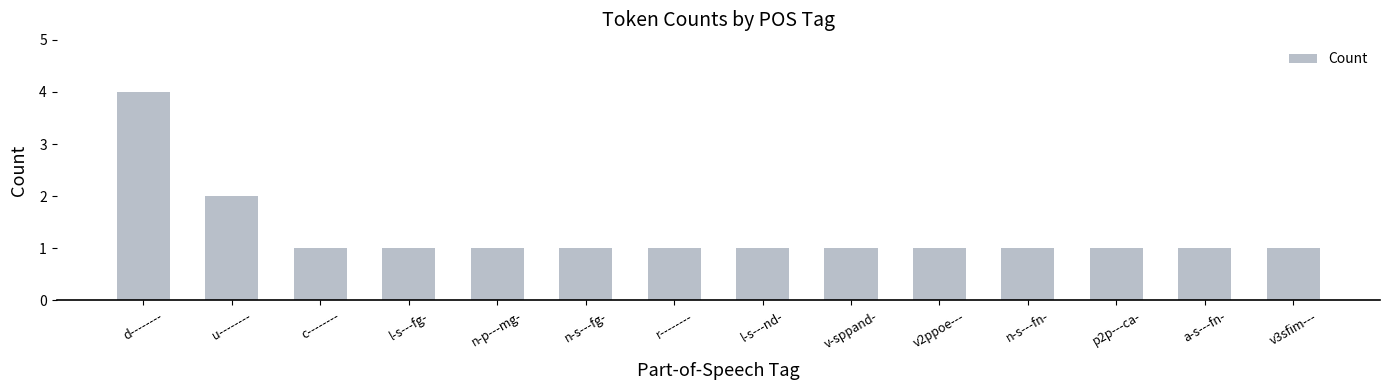

What is the value of the 13th bar from the left?

1